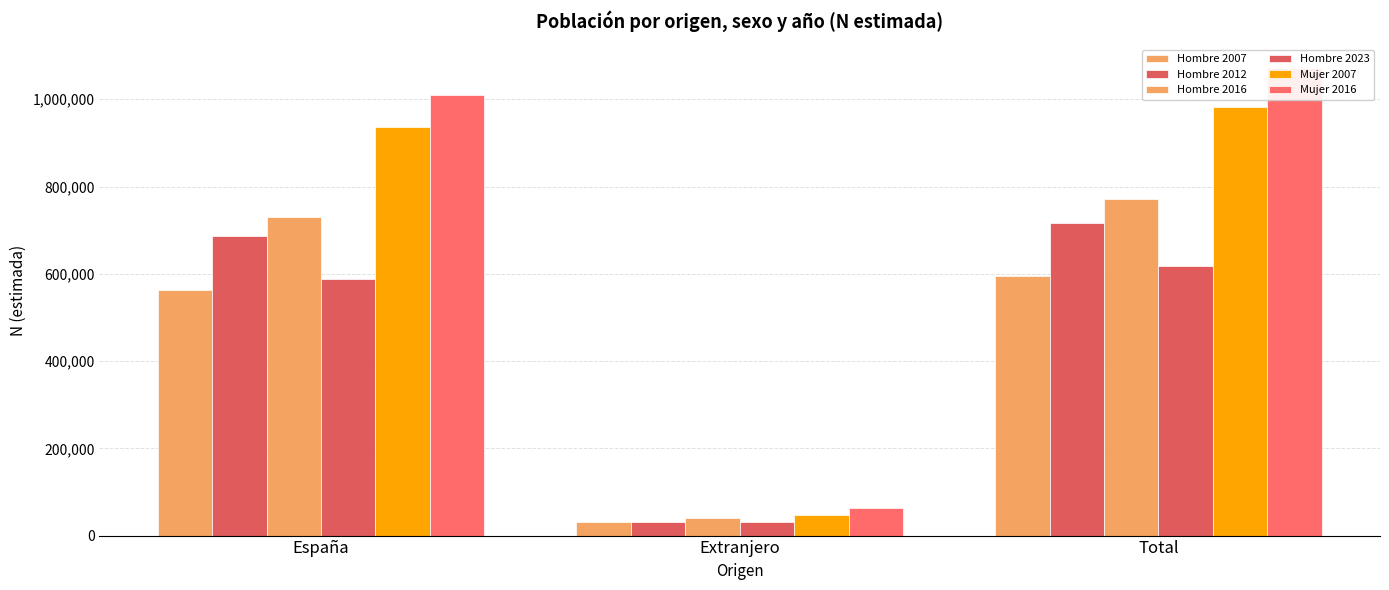

What is the difference between the Mujer 2007 values at España and Total?

46669